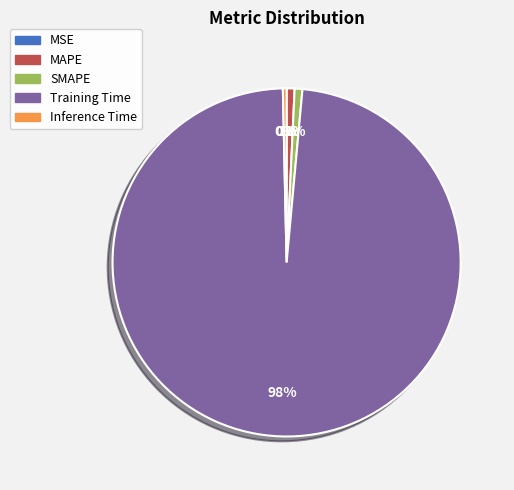

To the nearest percent, what portion does MAPE represent?

1%